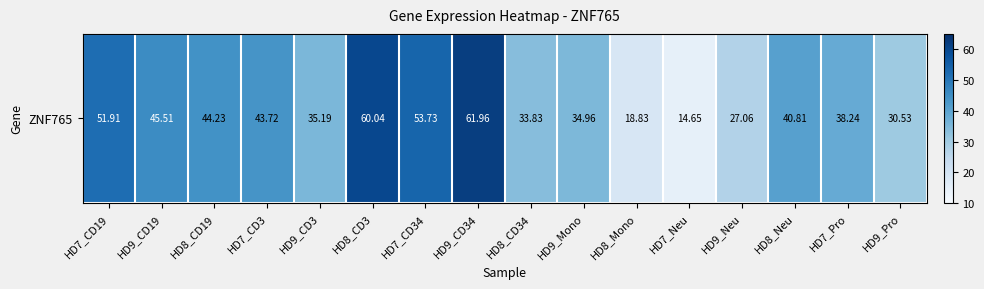

How many values are below 40?

8